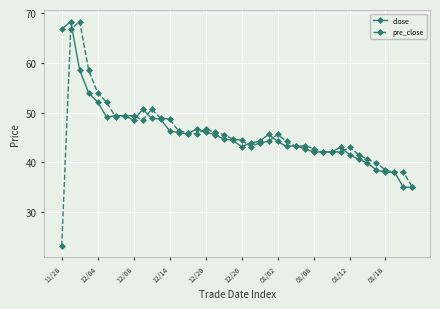

At how many categories does at least one series exceed 30?

40